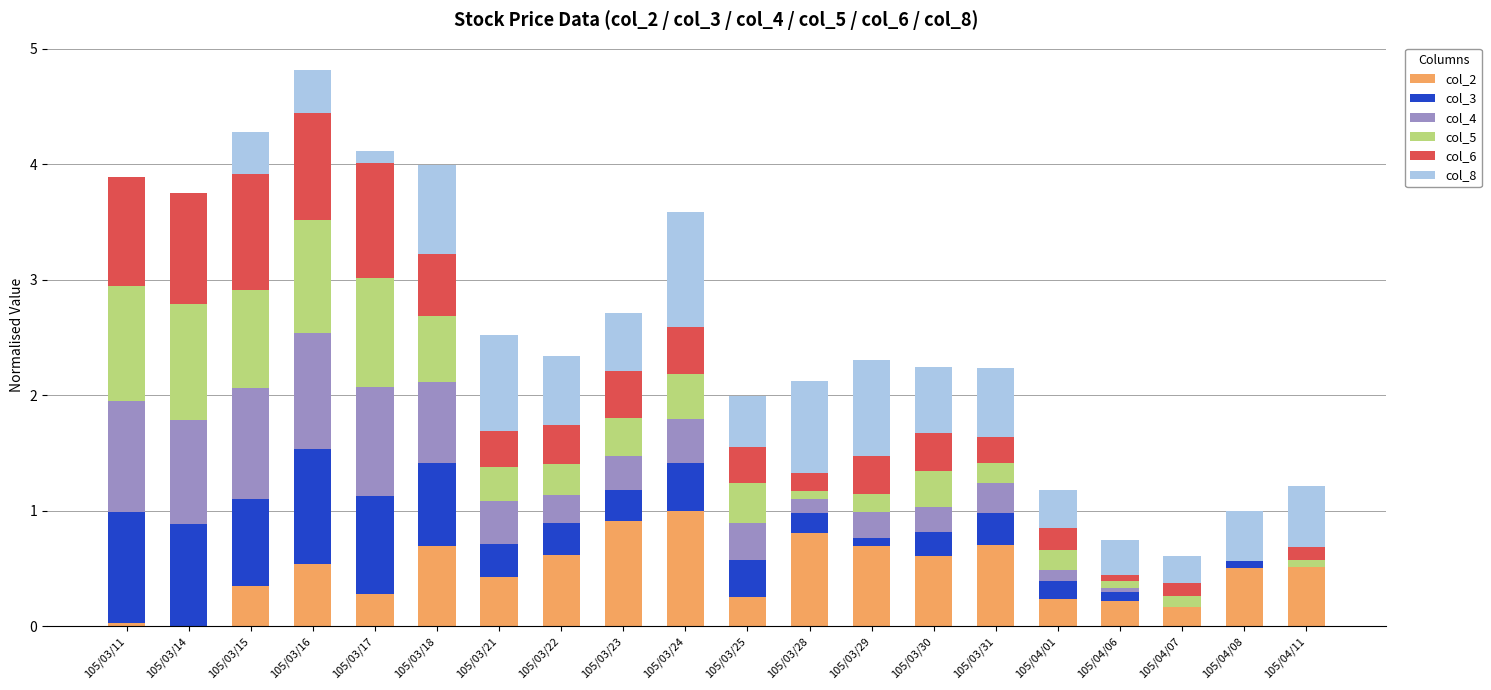

What is the sum of all col_2 values?

9.5